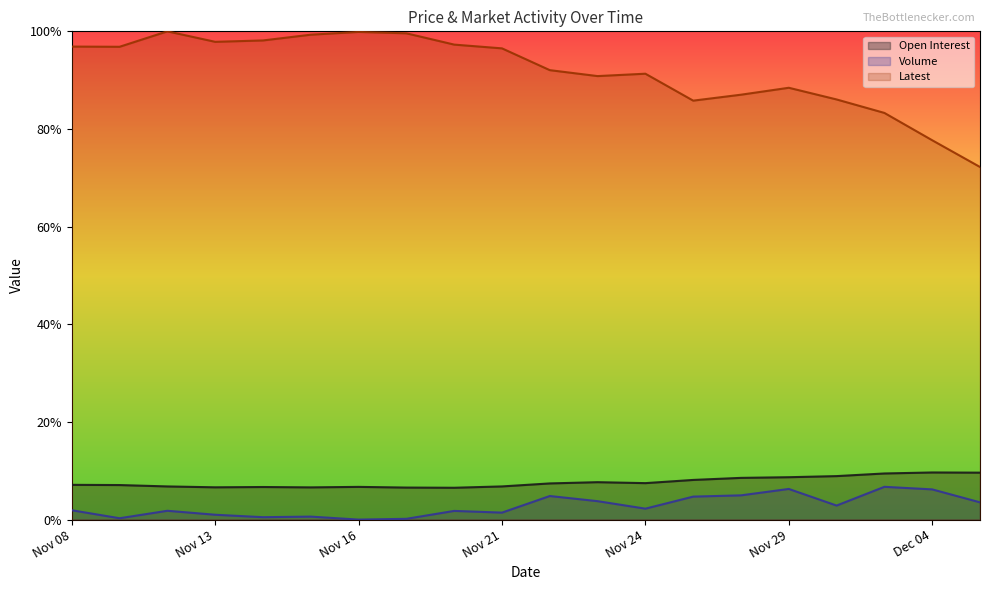

Reading left to right, transcribe all the data shown in this chart.

Open Interest: 0.1	0.1	0.1	0.1	0.1	0.1	0.1	0.1	0.1	0.1	0.1	0.1	0.1	0.1	0.1	0.1	0.1	0.1	0.1	0.1
Volume: 0.0	0.0	0.0	0.0	0.0	0.0	0.0	0.0	0.0	0.0	0.0	0.0	0.0	0.0	0.0	0.1	0.0	0.1	0.1	0.0
Latest: 1.0	1.0	1.0	1.0	1.0	1.0	1.0	1.0	1.0	1.0	0.9	0.9	0.9	0.9	0.9	0.9	0.9	0.8	0.8	0.7